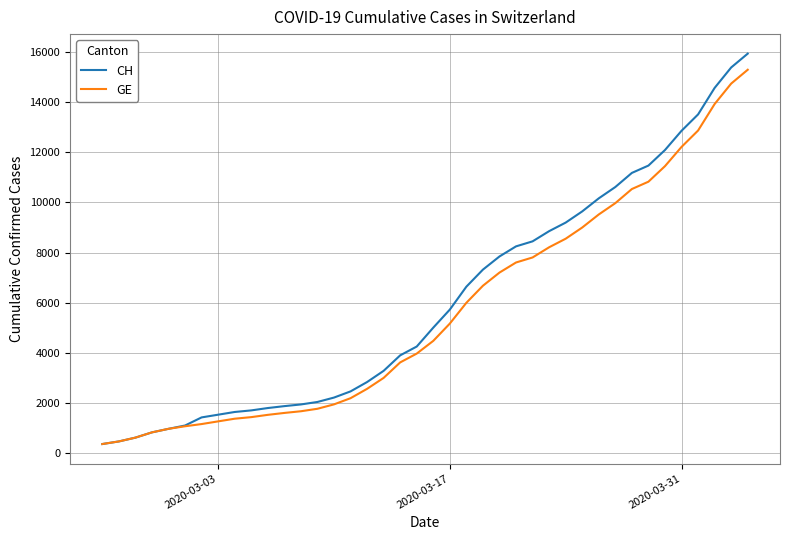

What is the maximum value shown in the chart?

15926